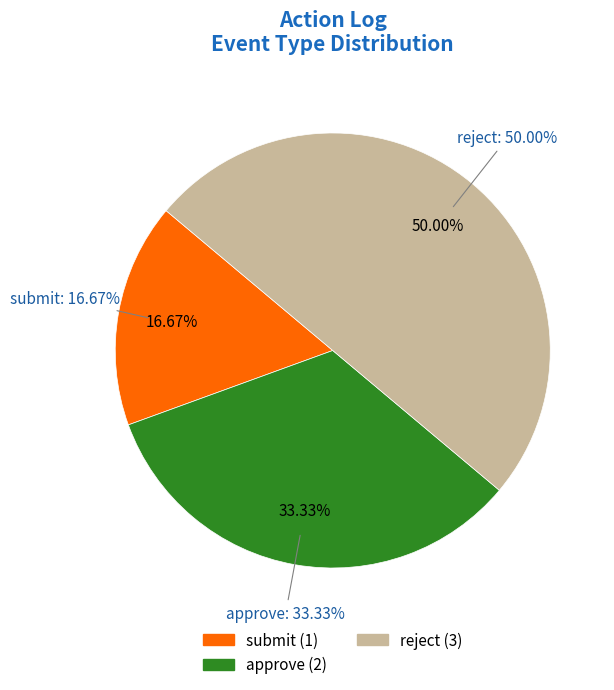

Does any single category account for the majority?

No